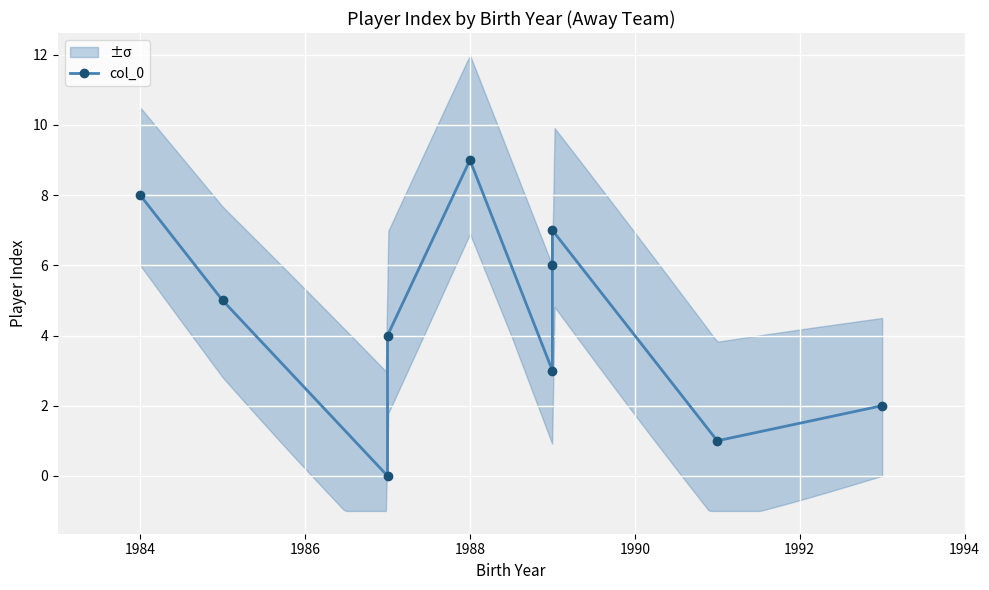

Reading left to right, transcribe all the data shown in this chart.

8	5	0	4	9	3	6	7	1	2